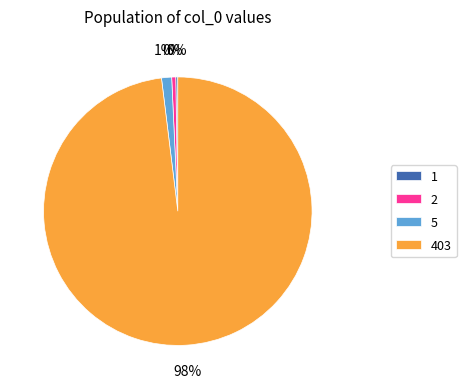

Between 5 and 2, which is larger?

5